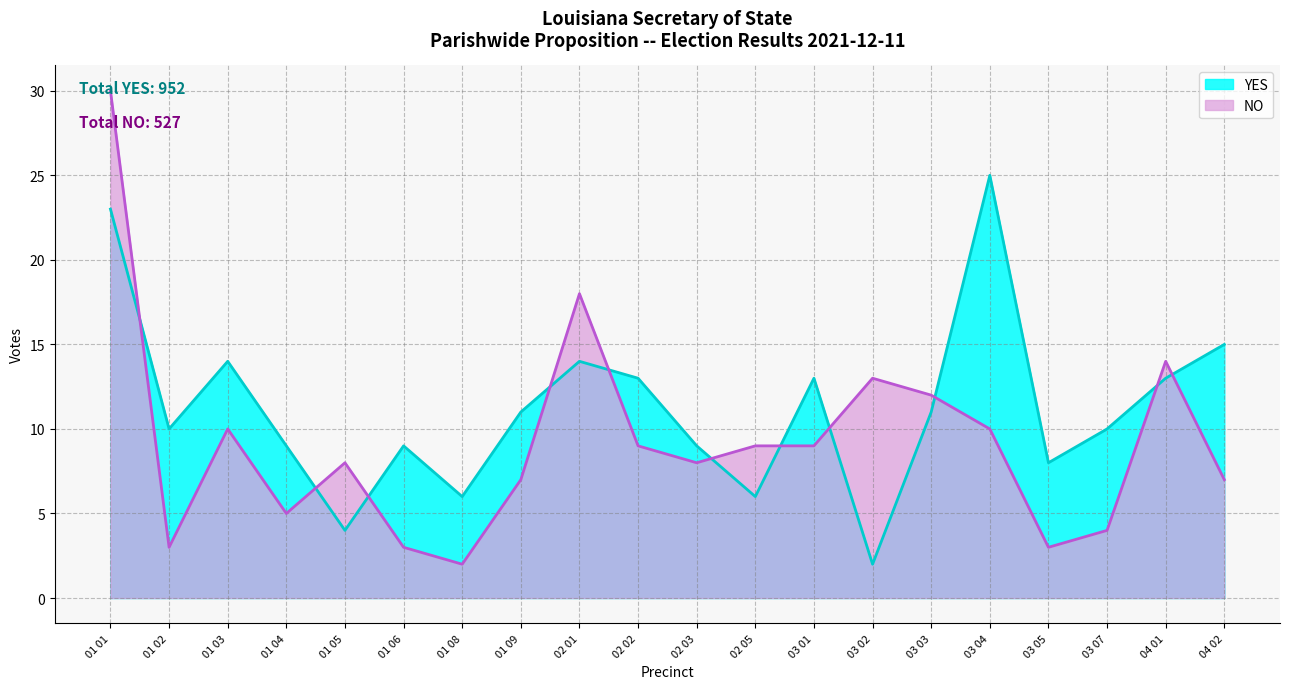

At which category does YES reach its first local valley?

01 02